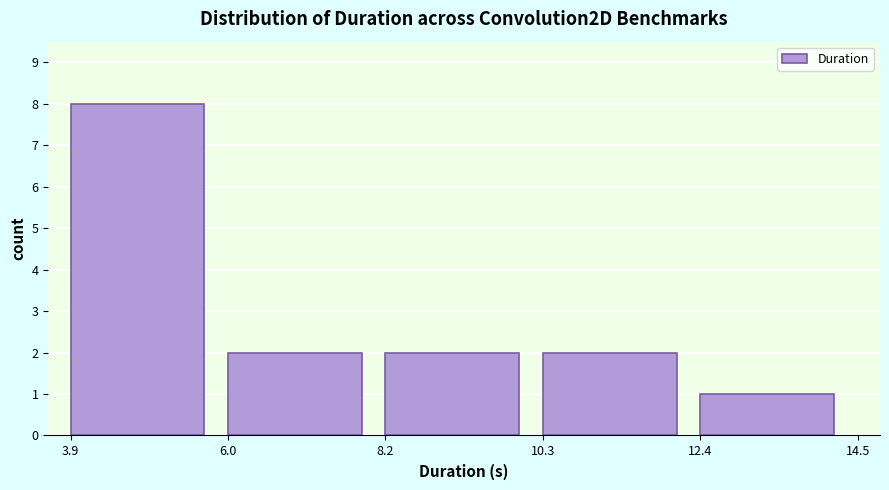

Reading left to right, list every bar in this chart as the range it spans on the x-axis followed by its height. The values are not printed on the chart, so give them approximately, as read against the axis.

3.9 to 6.0: 8
6.0 to 8.2: 2
8.2 to 10.3: 2
10.3 to 12.4: 2
12.4 to 14.5: 1